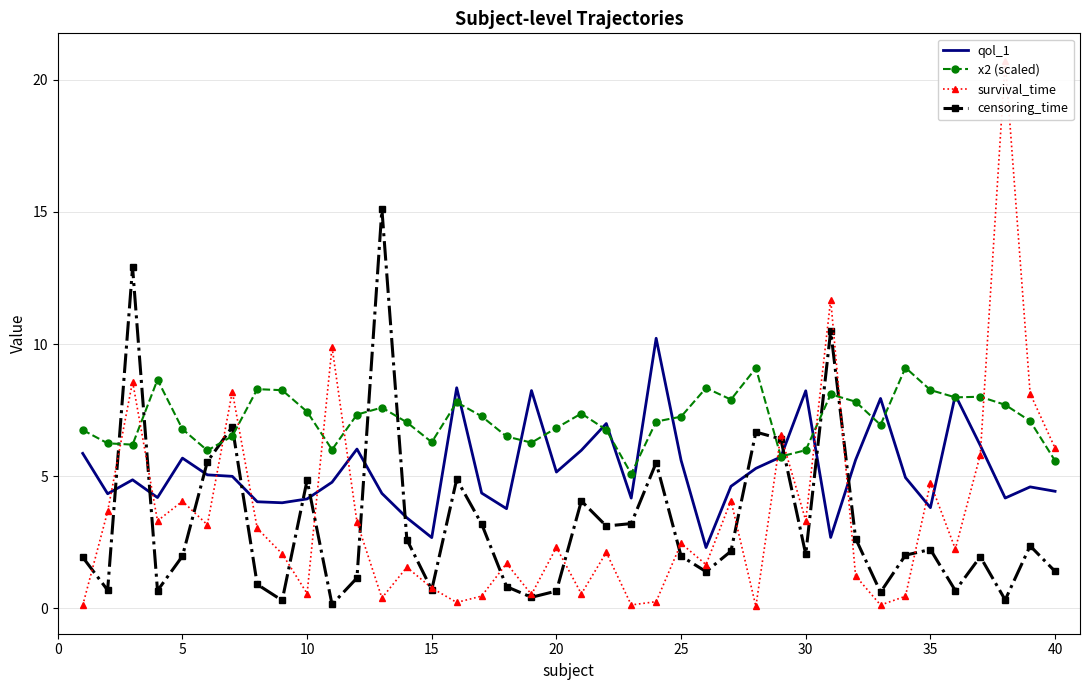

After their last crossing, which series has the higher values: censoring_time or qol_1?

qol_1